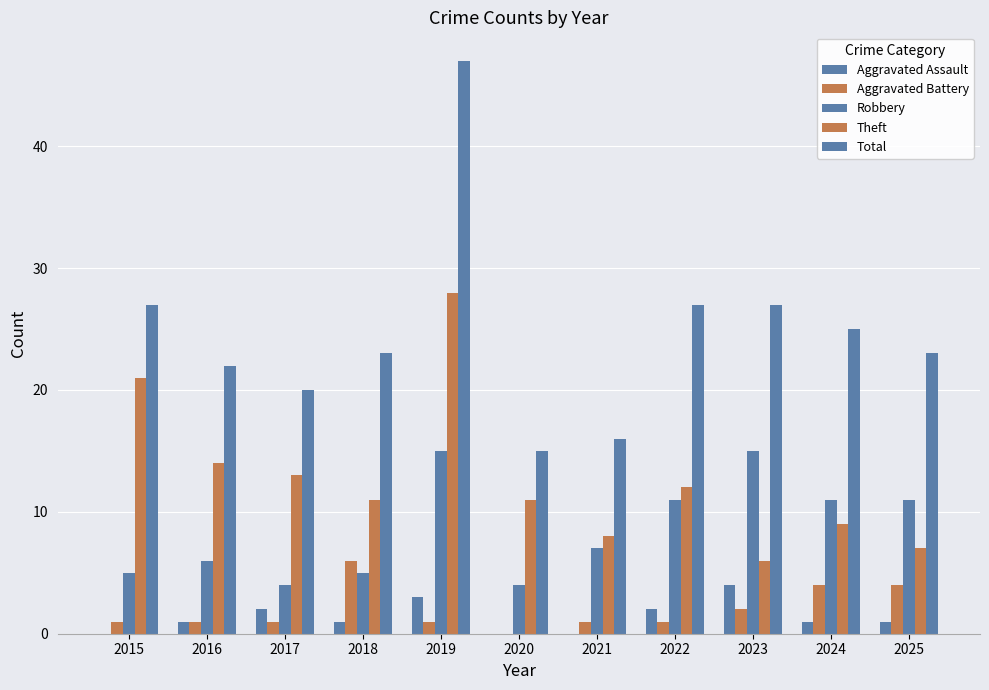

Reading left to right, list all the values displayed in this chart.

Aggravated Assault: 0	1	2	1	3	0	0	2	4	1	1
Aggravated Battery: 1	1	1	6	1	0	1	1	2	4	4
Robbery: 5	6	4	5	15	4	7	11	15	11	11
Theft: 21	14	13	11	28	11	8	12	6	9	7
Total: 27	22	20	23	47	15	16	27	27	25	23